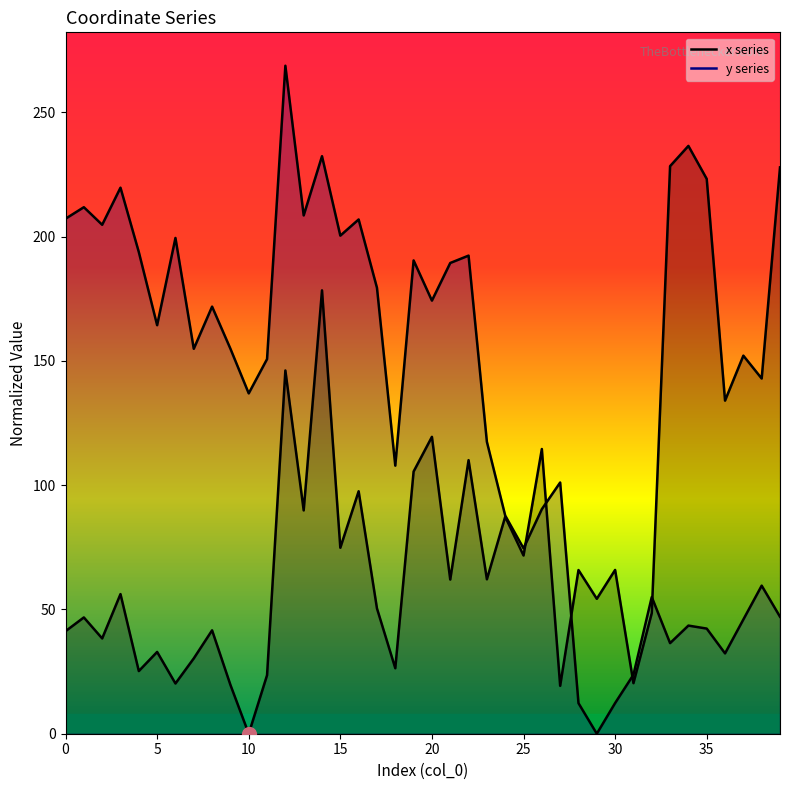

Reading left to right, what are all the values shown in this chart?

x: 41.3	46.8	38.3	56.2	25.2	32.9	20.2	30.3	41.6	19.7	0.0	23.5	146.2	89.9	178.4	74.8	97.6	50.4	26.4	105.5	119.5	62.0	110.1	62.1	87.3	71.7	114.6	19.3	65.9	54.3	65.9	20.3	48.5	228.4	236.5	223.2	134.0	152.1	142.9	227.9
y: 207.2	211.9	204.8	219.7	193.8	164.4	199.5	154.9	171.9	154.9	136.9	150.7	268.8	208.6	232.4	200.4	206.9	179.4	107.9	190.4	174.3	189.4	192.4	117.5	87.8	74.6	90.4	101.1	12.3	0.0	12.3	23.7	55.0	36.5	43.5	42.3	32.3	46.0	59.6	47.1